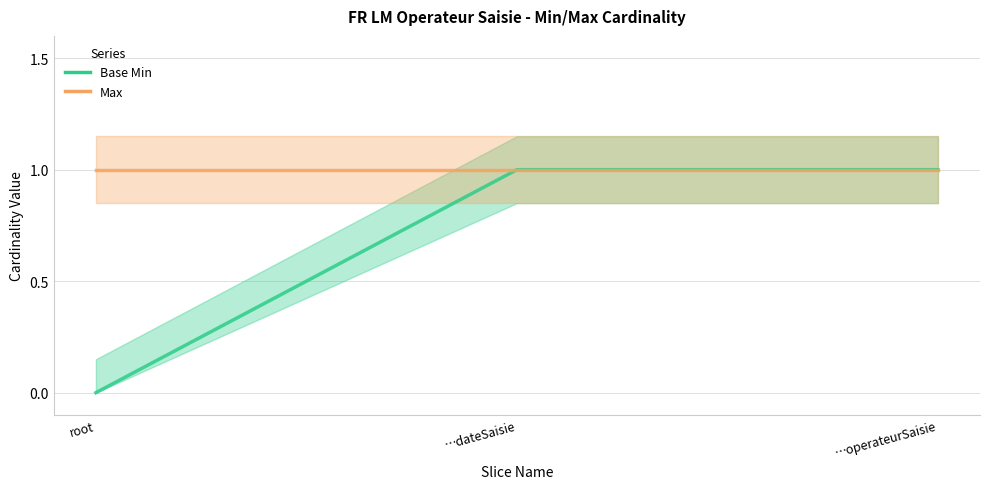

At which label is Max closest to 1?

root